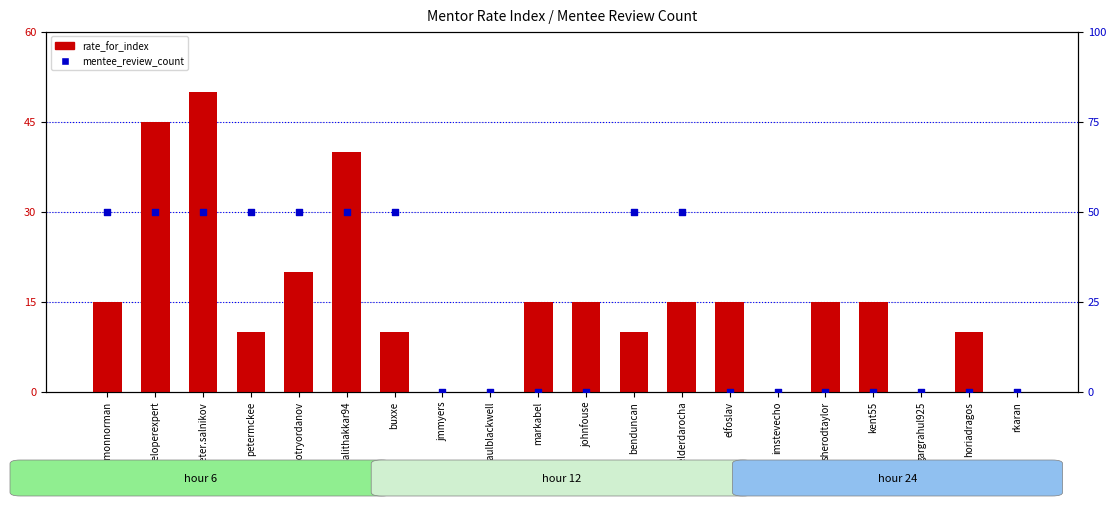

What are all the series names shown in the legend?

rate_for_index, mentee_review_count